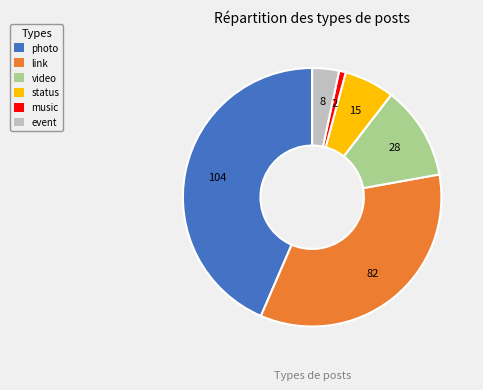

True or false: link accounts for 29% of the total.

False